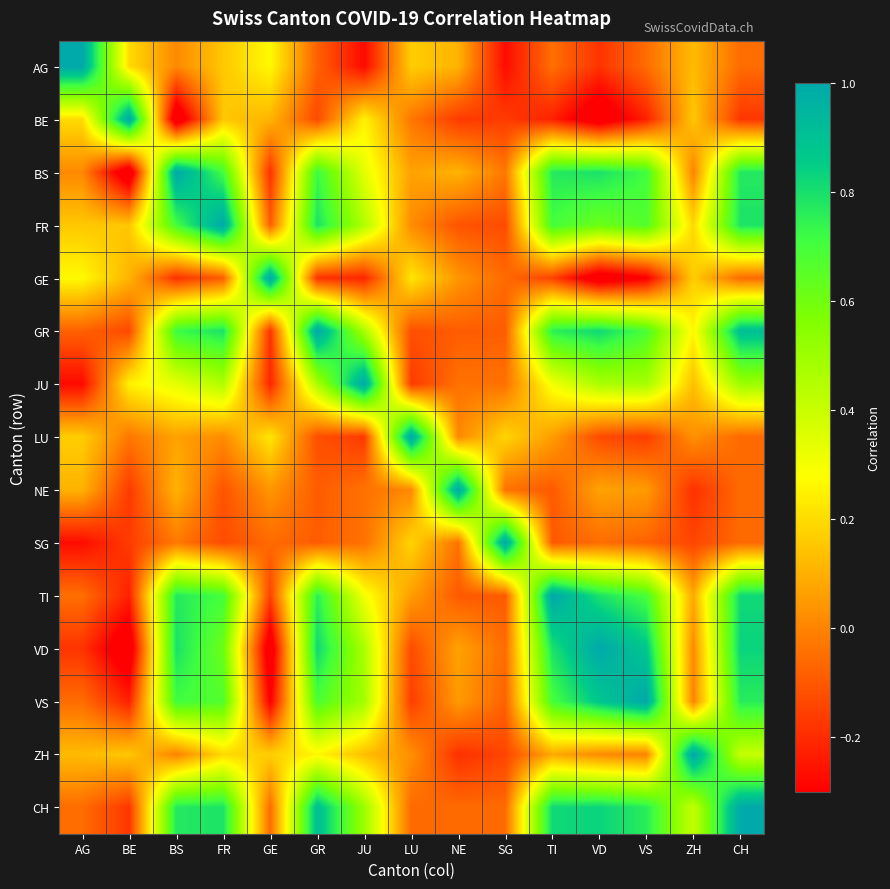

Reading left to right, list all the values displayed in this chart.

AG: AG=1.0	BE=0.2	BS=0.0	FR=0.2	GE=0.3	GR=-0.1	JU=-0.3	LU=0.2	NE=0.1	SG=-0.3	TI=-0.0	VD=-0.2	VS=-0.1	ZH=0.1	CH=-0.1
BE: AG=0.2	BE=1.0	BS=-0.4	FR=0.2	GE=0.1	GR=-0.1	JU=0.2	LU=-0.0	NE=-0.2	SG=-0.2	TI=-0.2	VD=-0.4	VS=-0.2	ZH=0.2	CH=-0.2
BS: AG=0.0	BE=-0.4	BS=1.0	FR=0.7	GE=-0.2	GR=0.7	JU=0.3	LU=0.1	NE=0.1	SG=-0.0	TI=0.8	VD=0.8	VS=0.7	ZH=-0.0	CH=0.8
FR: AG=0.2	BE=0.2	BS=0.7	FR=1.0	GE=-0.1	GR=0.8	JU=0.5	LU=0.0	NE=-0.1	SG=-0.1	TI=0.7	VD=0.6	VS=0.7	ZH=0.2	CH=0.8
GE: AG=0.3	BE=0.1	BS=-0.2	FR=-0.1	GE=1.0	GR=-0.2	JU=-0.2	LU=0.2	NE=0.0	SG=-0.1	TI=-0.1	VD=-0.4	VS=-0.3	ZH=0.2	CH=-0.1
GR: AG=-0.1	BE=-0.1	BS=0.7	FR=0.8	GE=-0.2	GR=1.0	JU=0.5	LU=-0.1	NE=-0.1	SG=-0.1	TI=0.8	VD=0.8	VS=0.7	ZH=0.3	CH=0.9
JU: AG=-0.3	BE=0.2	BS=0.3	FR=0.5	GE=-0.2	GR=0.5	JU=1.0	LU=-0.2	NE=-0.0	SG=-0.0	TI=0.3	VD=0.5	VS=0.5	ZH=0.1	CH=0.5
LU: AG=0.2	BE=-0.0	BS=0.1	FR=0.0	GE=0.2	GR=-0.1	JU=-0.2	LU=1.0	NE=0.0	SG=0.2	TI=0.1	VD=-0.1	VS=-0.2	ZH=0.0	CH=-0.1
NE: AG=0.1	BE=-0.2	BS=0.1	FR=-0.1	GE=0.0	GR=-0.1	JU=-0.0	LU=0.0	NE=1.0	SG=-0.0	TI=-0.1	VD=0.1	VS=0.1	ZH=-0.2	CH=-0.1
SG: AG=-0.3	BE=-0.2	BS=-0.0	FR=-0.1	GE=-0.1	GR=-0.1	JU=-0.0	LU=0.2	NE=-0.0	SG=1.0	TI=-0.1	VD=-0.1	VS=-0.1	ZH=-0.1	CH=-0.1
TI: AG=-0.0	BE=-0.2	BS=0.8	FR=0.7	GE=-0.1	GR=0.8	JU=0.3	LU=0.1	NE=-0.1	SG=-0.1	TI=1.0	VD=0.8	VS=0.7	ZH=0.1	CH=0.8
VD: AG=-0.2	BE=-0.4	BS=0.8	FR=0.6	GE=-0.4	GR=0.8	JU=0.5	LU=-0.1	NE=0.1	SG=-0.1	TI=0.8	VD=1.0	VS=0.9	ZH=0.0	CH=0.8
VS: AG=-0.1	BE=-0.2	BS=0.7	FR=0.7	GE=-0.3	GR=0.7	JU=0.5	LU=-0.2	NE=0.1	SG=-0.1	TI=0.7	VD=0.9	VS=1.0	ZH=-0.0	CH=0.8
ZH: AG=0.1	BE=0.2	BS=-0.0	FR=0.2	GE=0.2	GR=0.3	JU=0.1	LU=0.0	NE=-0.2	SG=-0.1	TI=0.1	VD=0.0	VS=-0.0	ZH=1.0	CH=0.4
CH: AG=-0.1	BE=-0.2	BS=0.8	FR=0.8	GE=-0.1	GR=0.9	JU=0.5	LU=-0.1	NE=-0.1	SG=-0.1	TI=0.8	VD=0.8	VS=0.8	ZH=0.4	CH=1.0